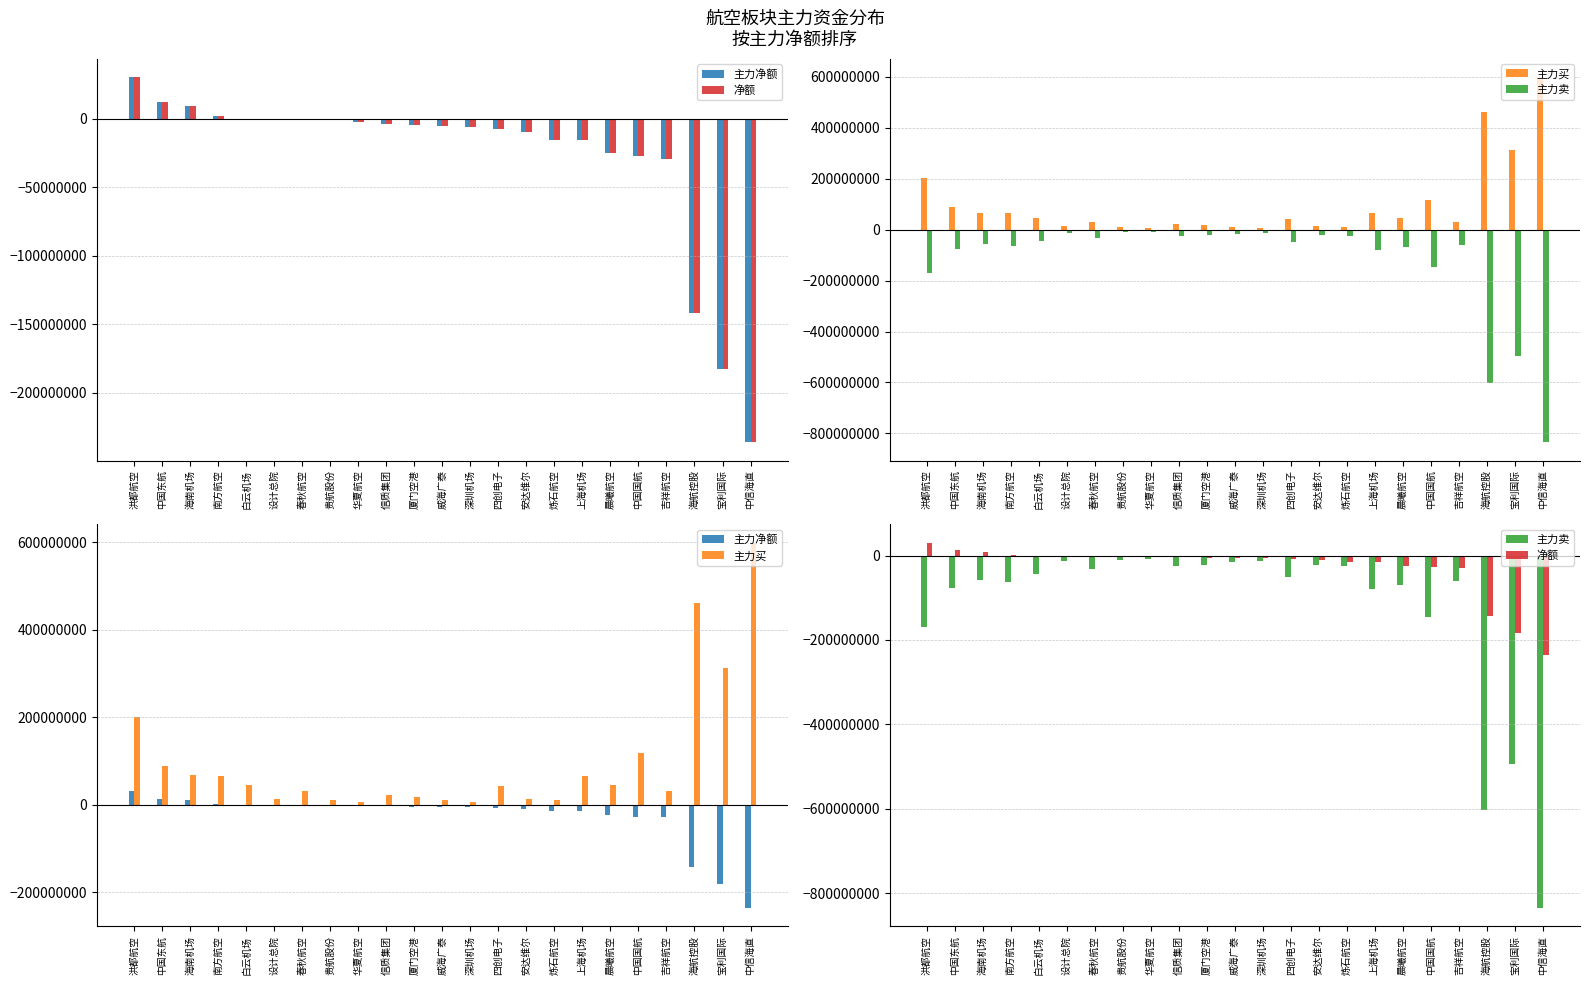

What is the difference between the 主力净额 values at 贵航股份 and 中信海直?

235741420